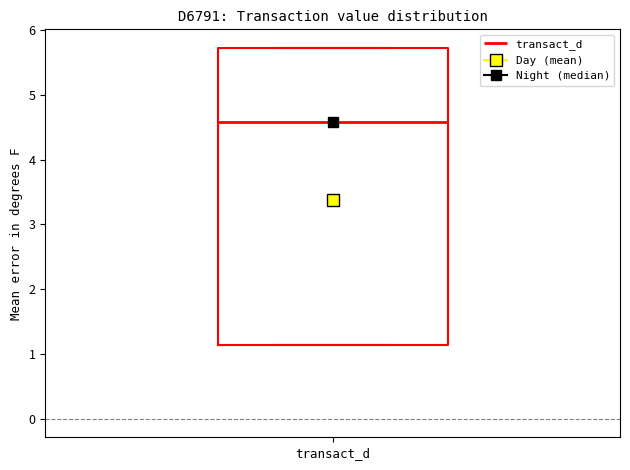

Where is the upper edge of the box for transact_d on the y-axis? The values are not printed on the chart, so give them approximately, as read against the axis.

5.7